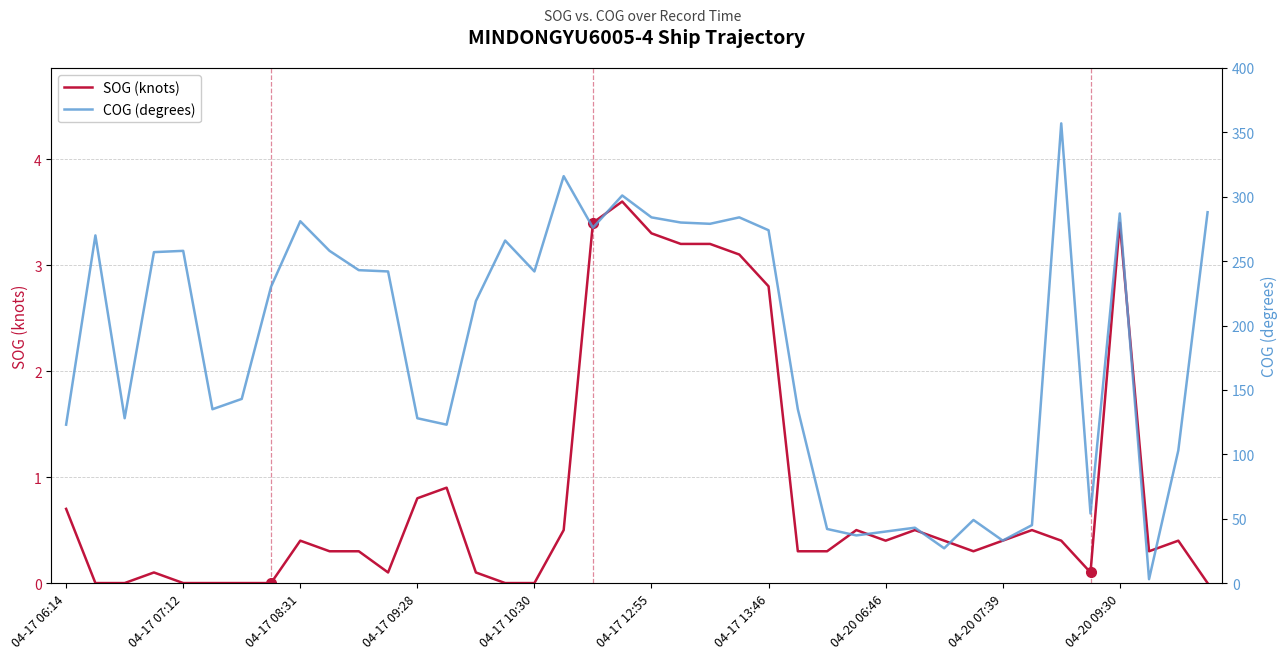

The value of SOG (knots) at 04-17 08:31 is 0.4. True or false?

True